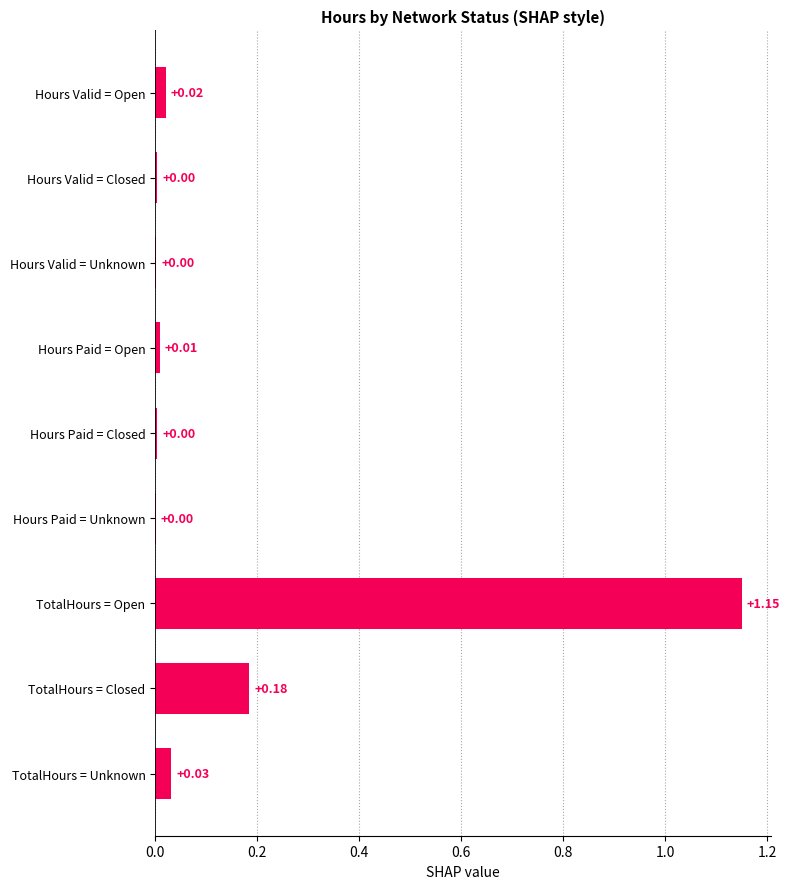

What is the sum of all values?

1.4